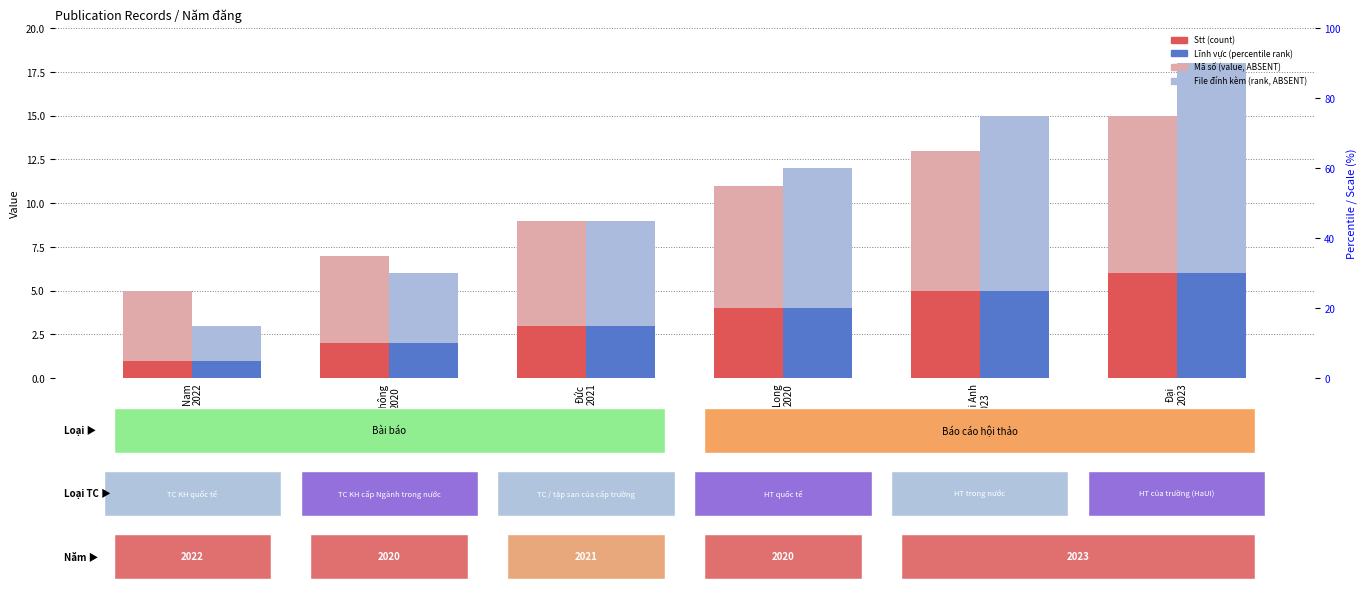

Is it true that Lĩnh vực (percentile rank) equals 10 at Đại
2023?

False